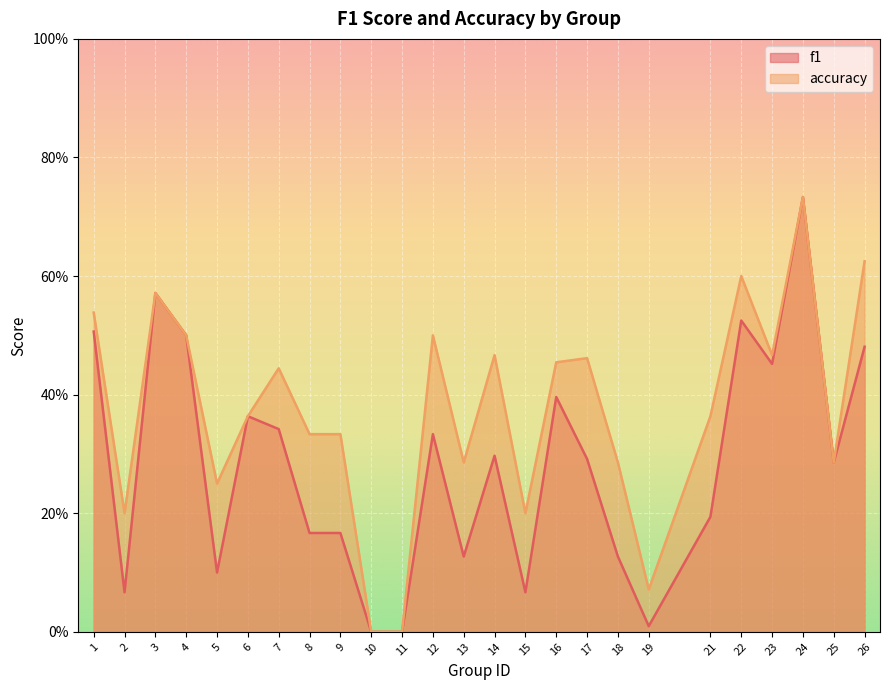

What is the value of the accuracy point at the 23rd from the left?

0.7